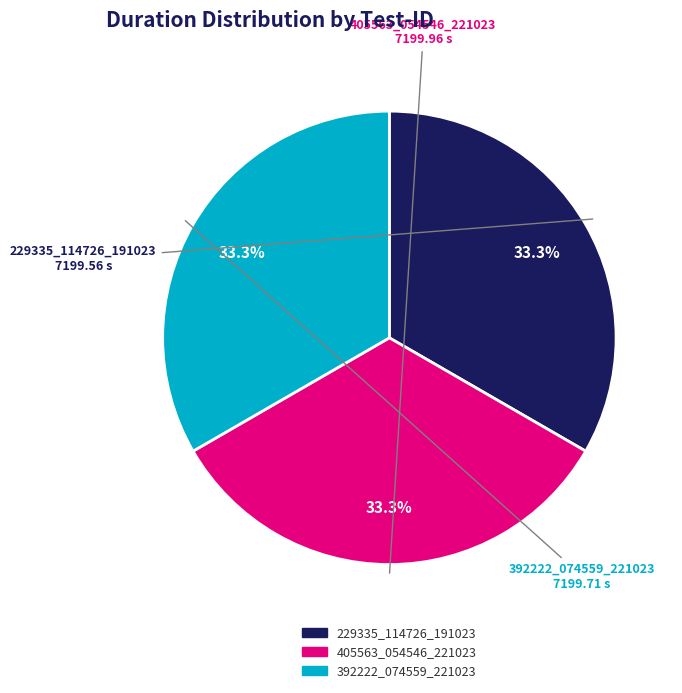

What is the ratio of the value at 392222_074559_221023 to the value at 229335_114726_191023?

1.0